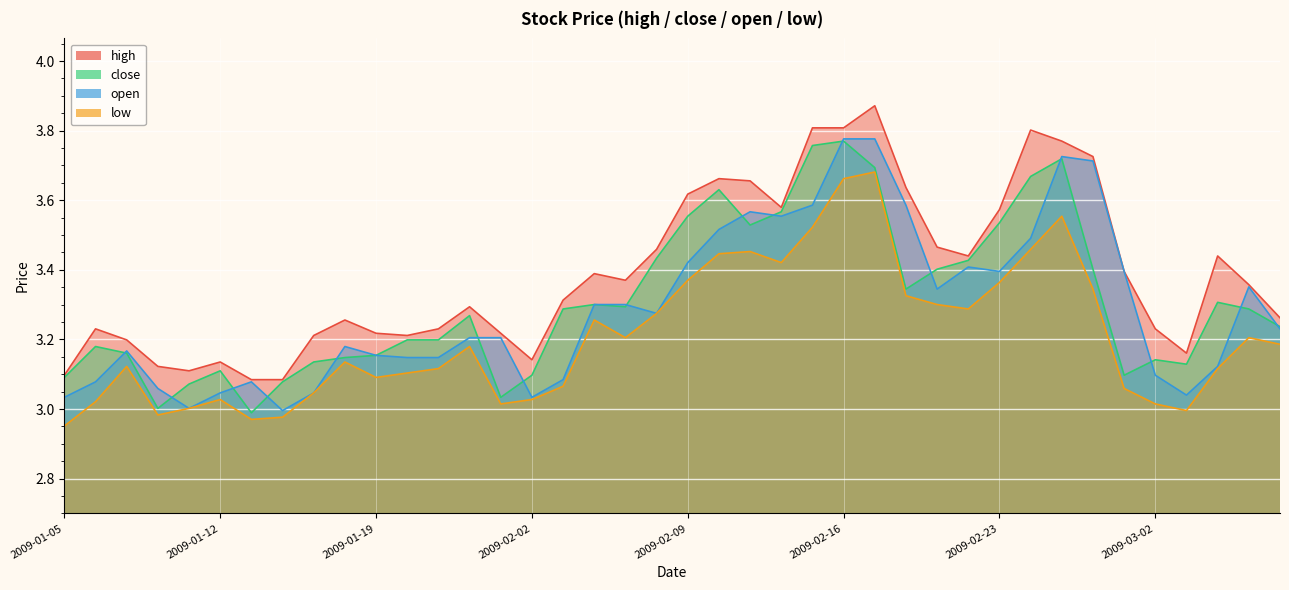

True or false: close and high intersect in this chart.

False